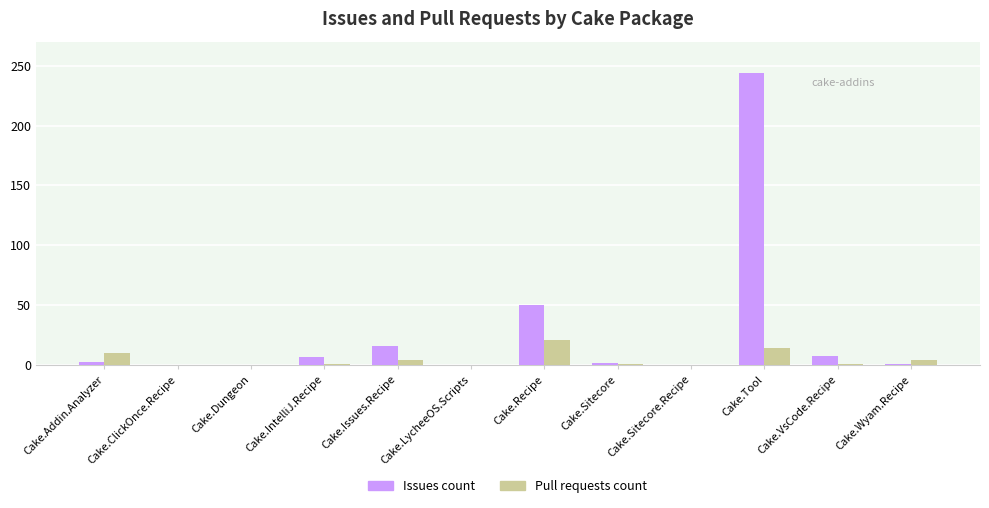

The value of Issues count at Cake.LycheeOS.Scripts is 0. True or false?

True